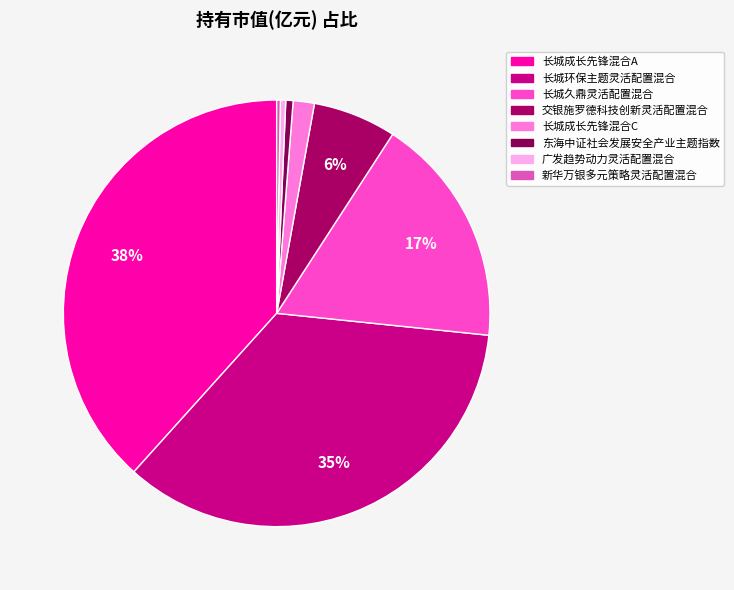

To the nearest percent, what is the difference between the 长城成长先锋混合A and 长城环保主题灵活配置混合 slice percentages?

3%